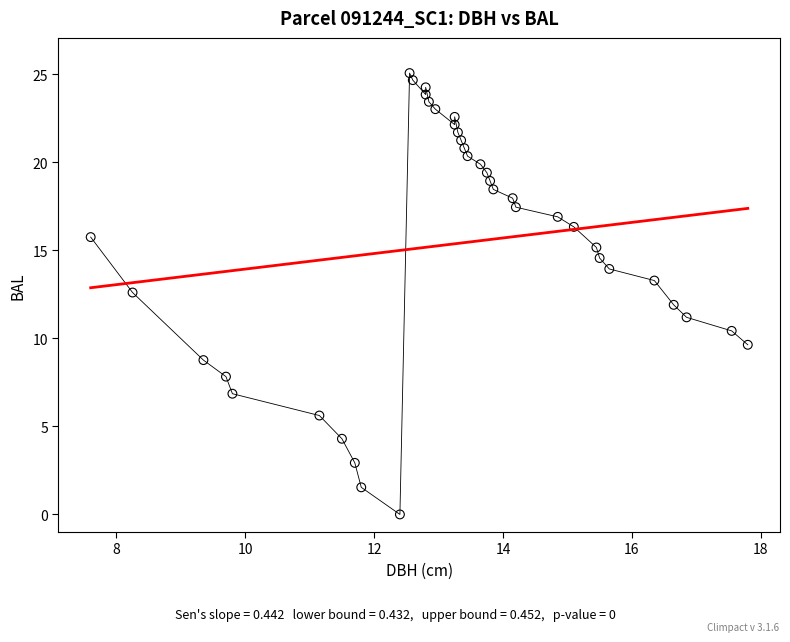

What is the range of Y values (max minus min)?

25.1